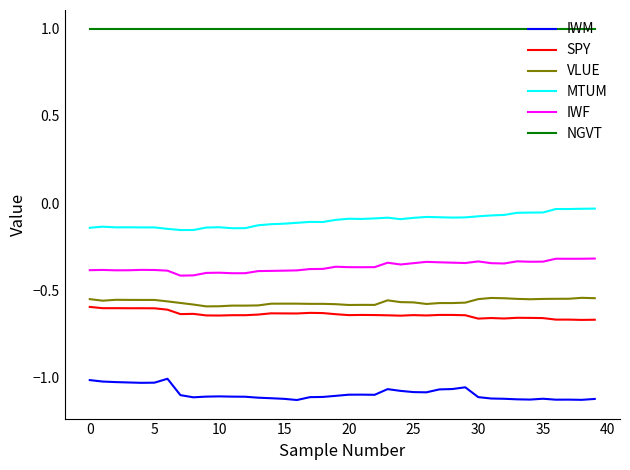

Which series has the largest total across all categories?

NGVT